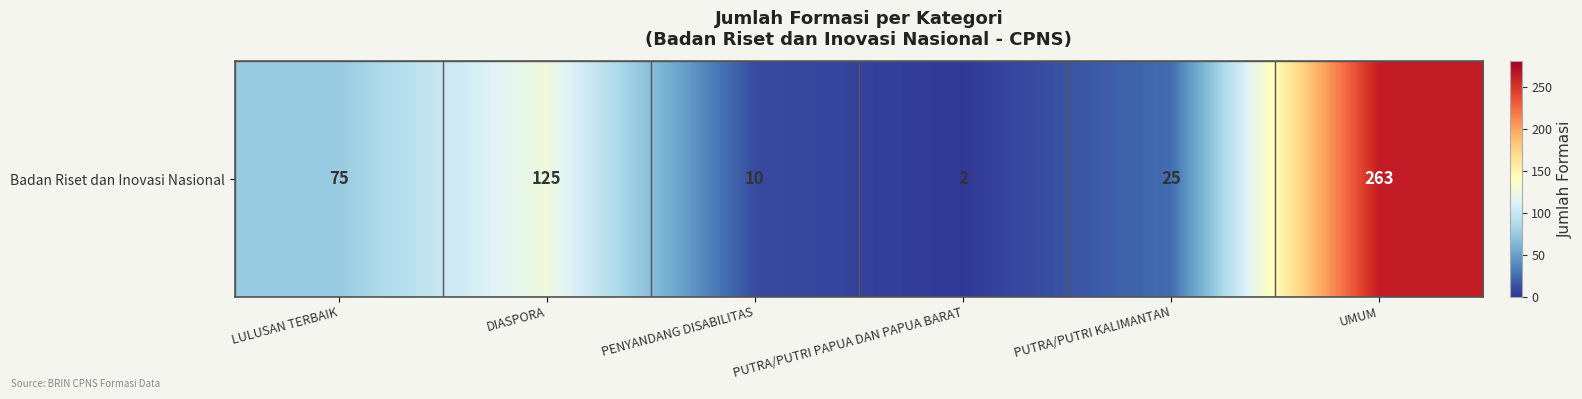

Approximately how many times larger is the value at PUTRA/PUTRI KALIMANTAN compared to PUTRA/PUTRI PAPUA DAN PAPUA BARAT?

12.5